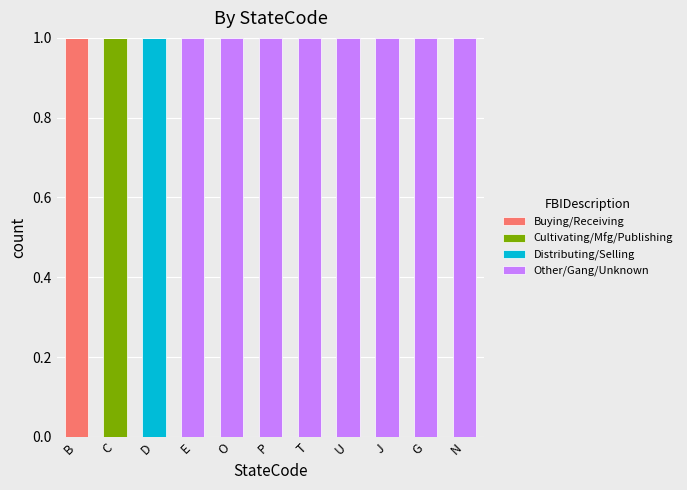

True or false: Buying/Receiving has a value of 1 at D.

False